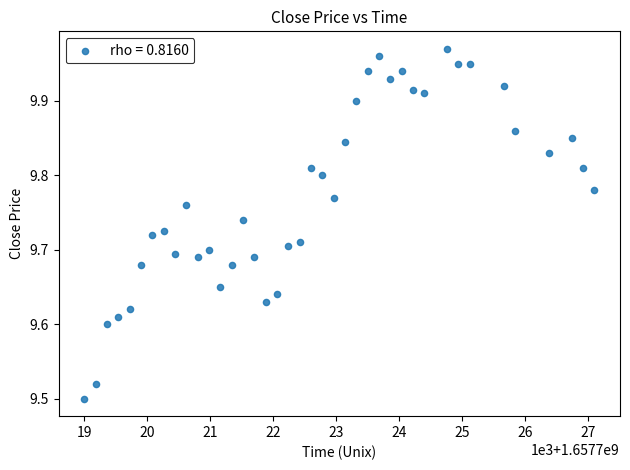

What is the range of Y values (max minus min)?

0.5